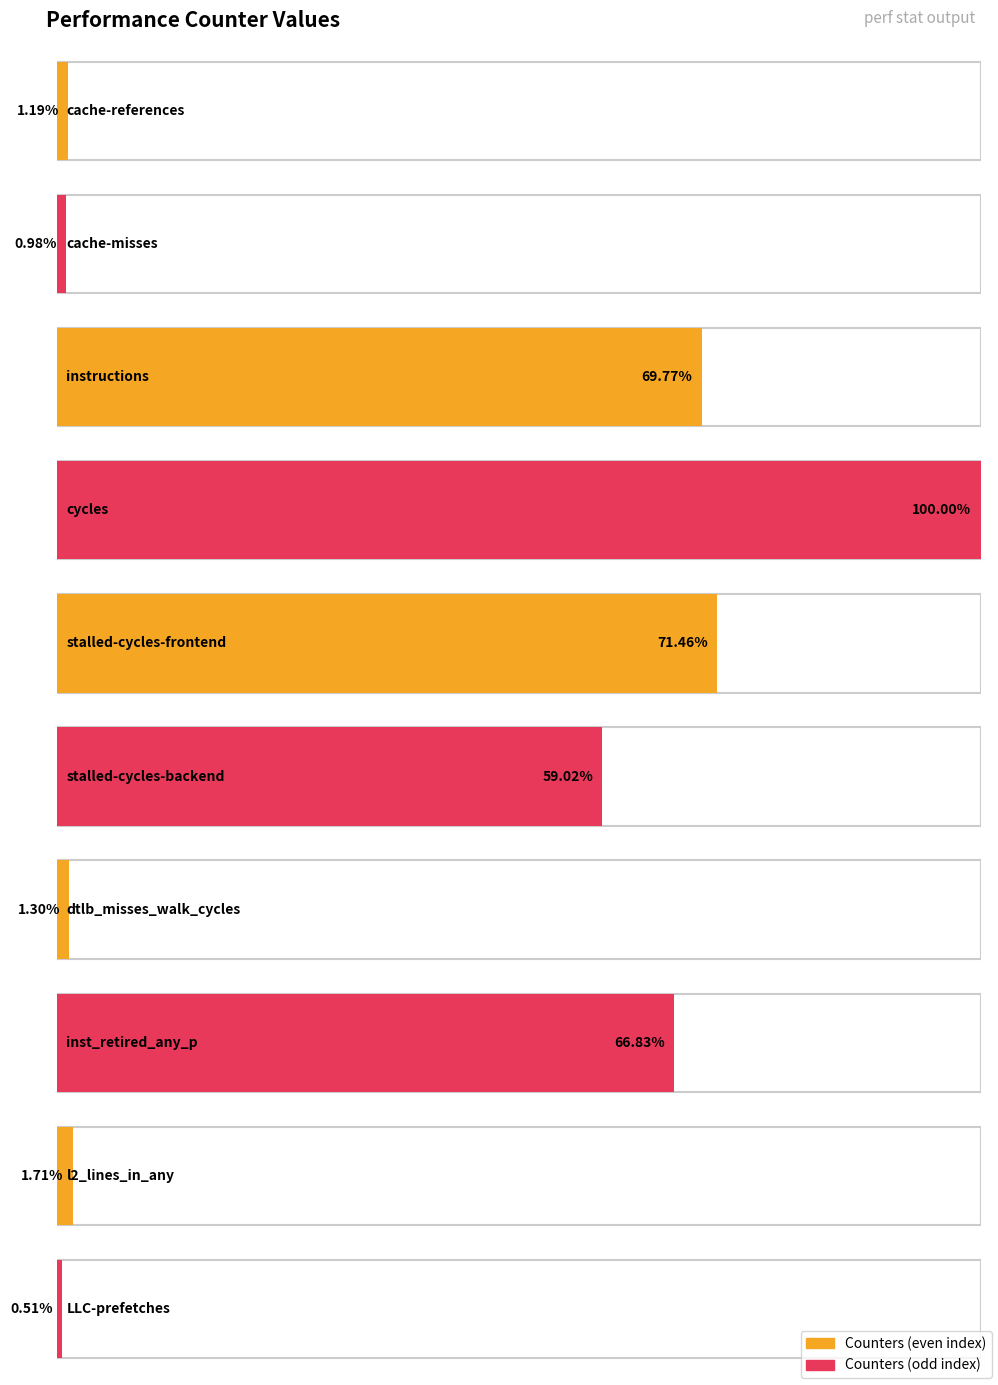

Does the chart contain any negative values?

No